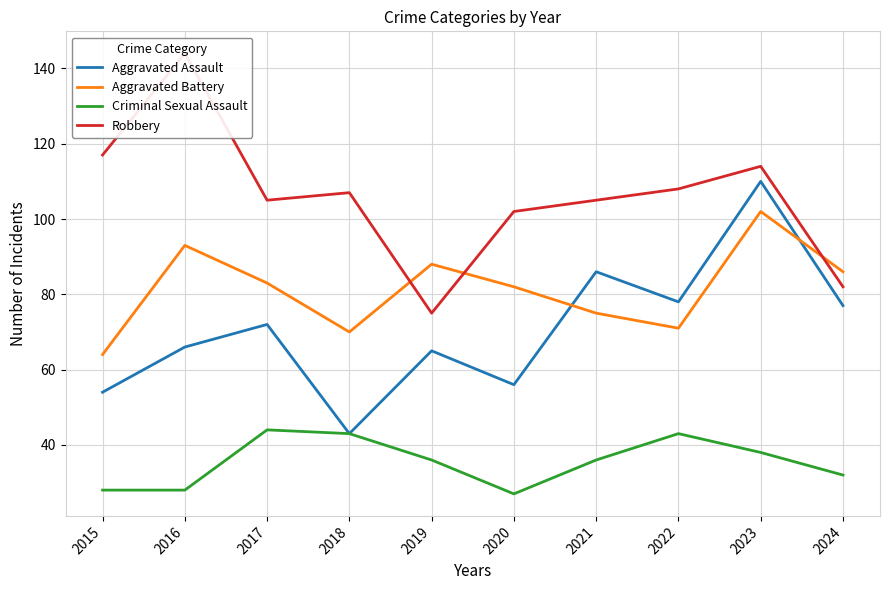

True or false: Robbery has more than 2 interior local peaks.

True